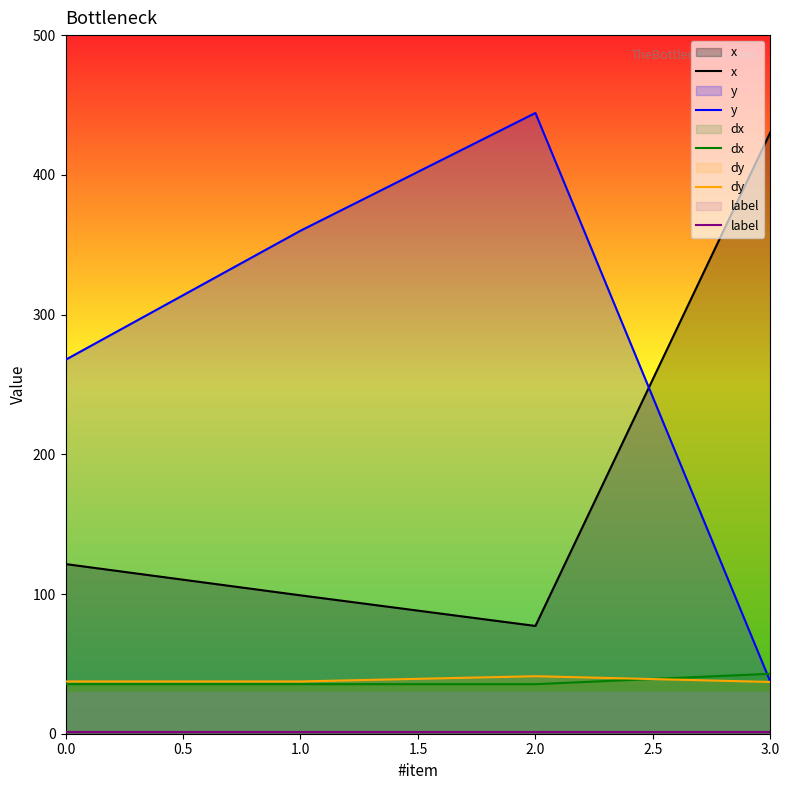

What position from the right is 1.0?

3